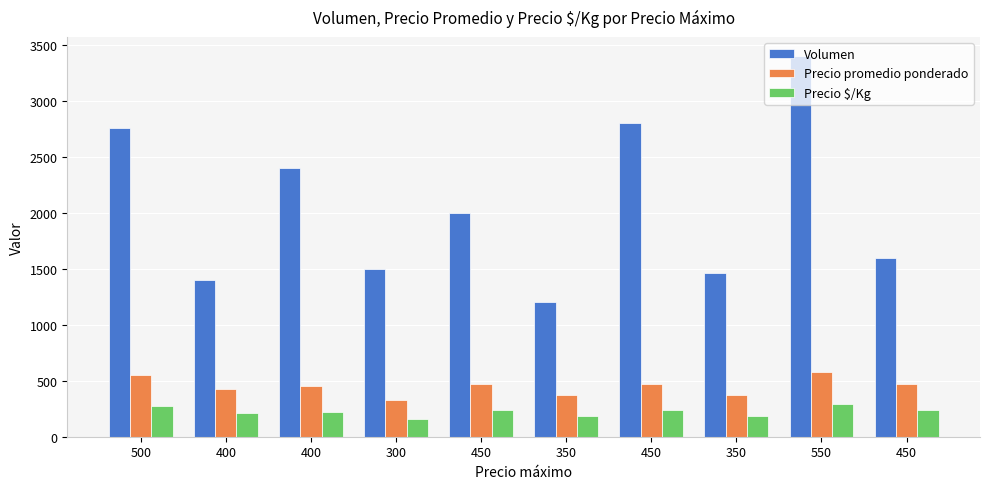

Which has a higher value, 550 or 450?

550